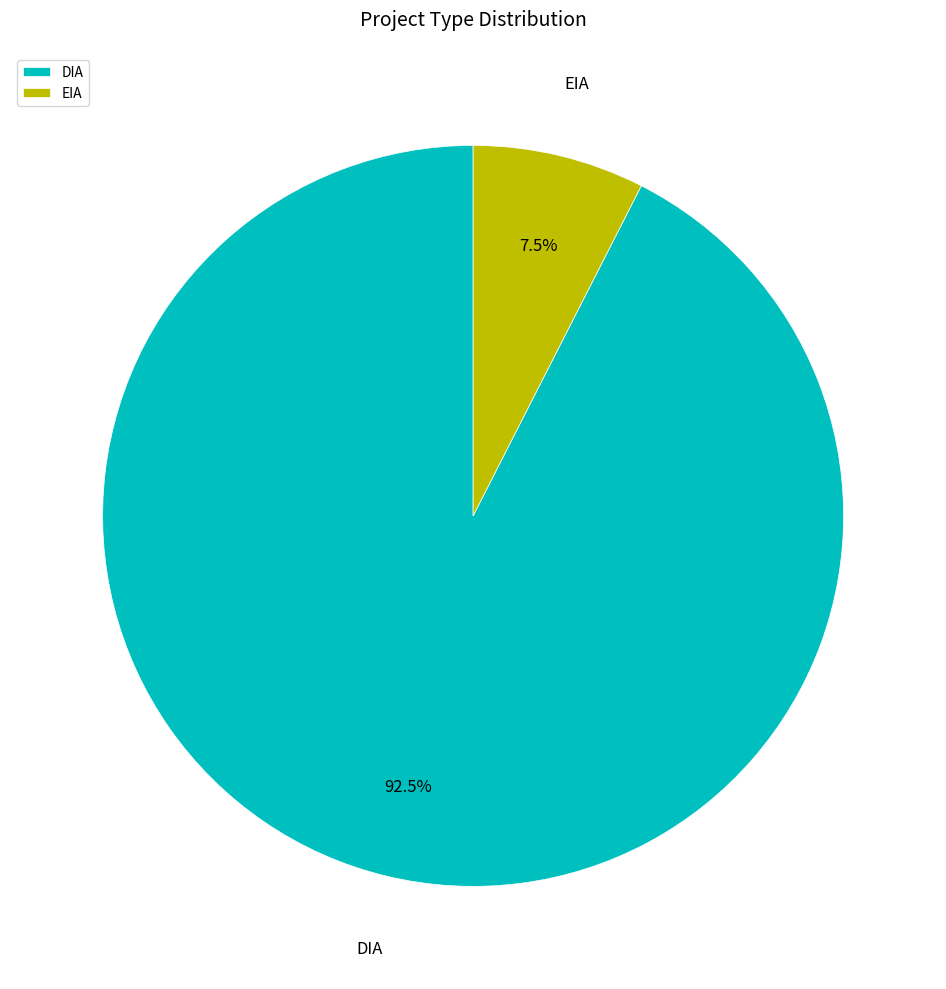

True or false: EIA accounts for 1% of the total.

False